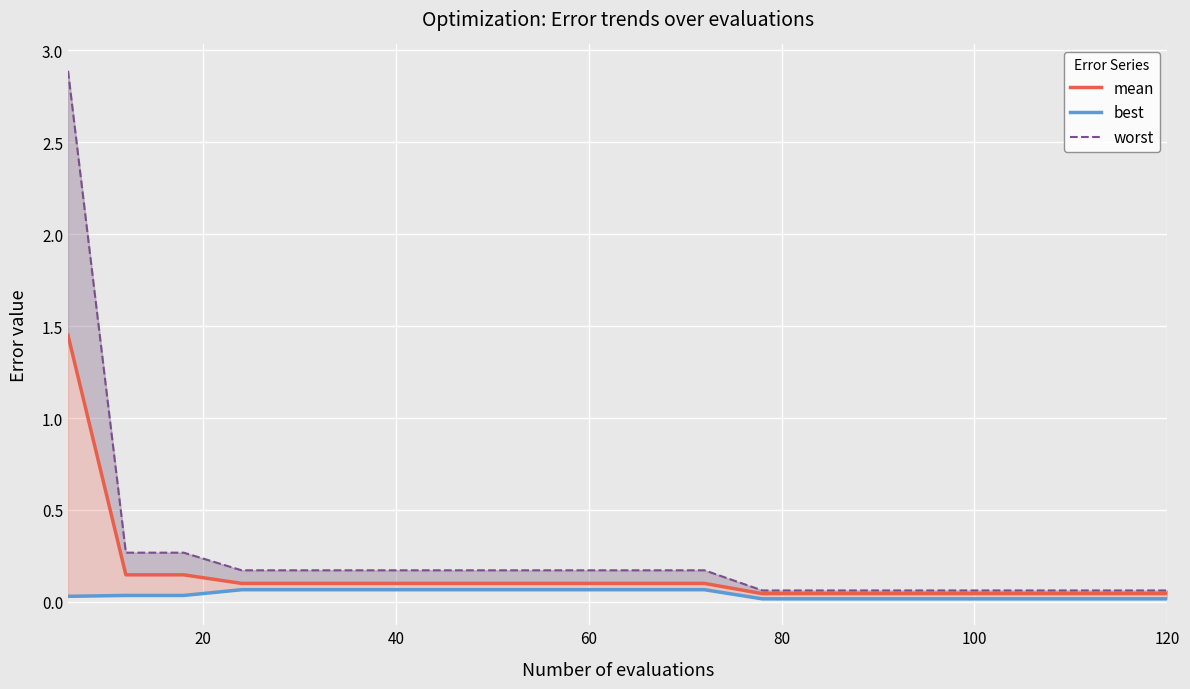

What is the greatest value displayed?

2.9